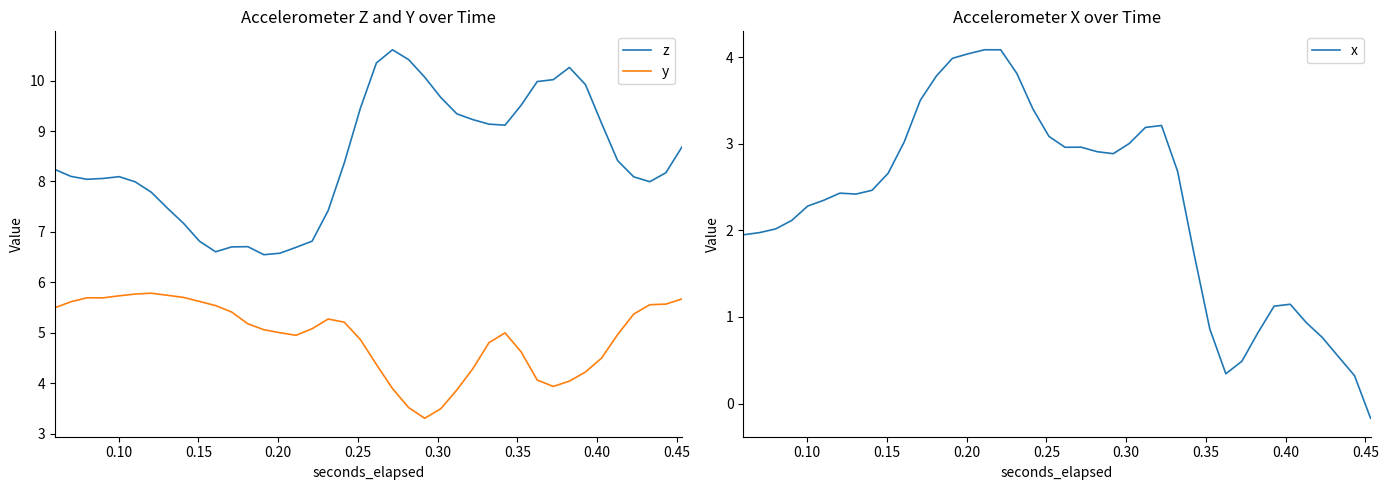

Reading left to right, what are all the values shown in this chart?

z: 8.2	8.1	8.0	8.1	8.1	8.0	7.8	7.5	7.2	6.8	6.6	6.7	6.7	6.5	6.6	6.7	6.8	7.4	8.4	9.4	10.3	10.6	10.4	10.1	9.7	9.3	9.2	9.1	9.1	9.5	10.0	10.0	10.3	9.9	9.2	8.4	8.1	8.0	8.2	8.7
y: 5.5	5.6	5.7	5.7	5.7	5.8	5.8	5.7	5.7	5.6	5.5	5.4	5.2	5.1	5.0	4.9	5.1	5.3	5.2	4.9	4.4	3.9	3.5	3.3	3.5	3.9	4.3	4.8	5.0	4.6	4.1	3.9	4.0	4.2	4.5	5.0	5.4	5.6	5.6	5.7
x: 1.9	2.0	2.0	2.1	2.3	2.3	2.4	2.4	2.5	2.7	3.0	3.5	3.8	4.0	4.0	4.1	4.1	3.8	3.4	3.1	3.0	3.0	2.9	2.9	3.0	3.2	3.2	2.7	1.7	0.9	0.3	0.5	0.8	1.1	1.1	0.9	0.8	0.5	0.3	-0.2